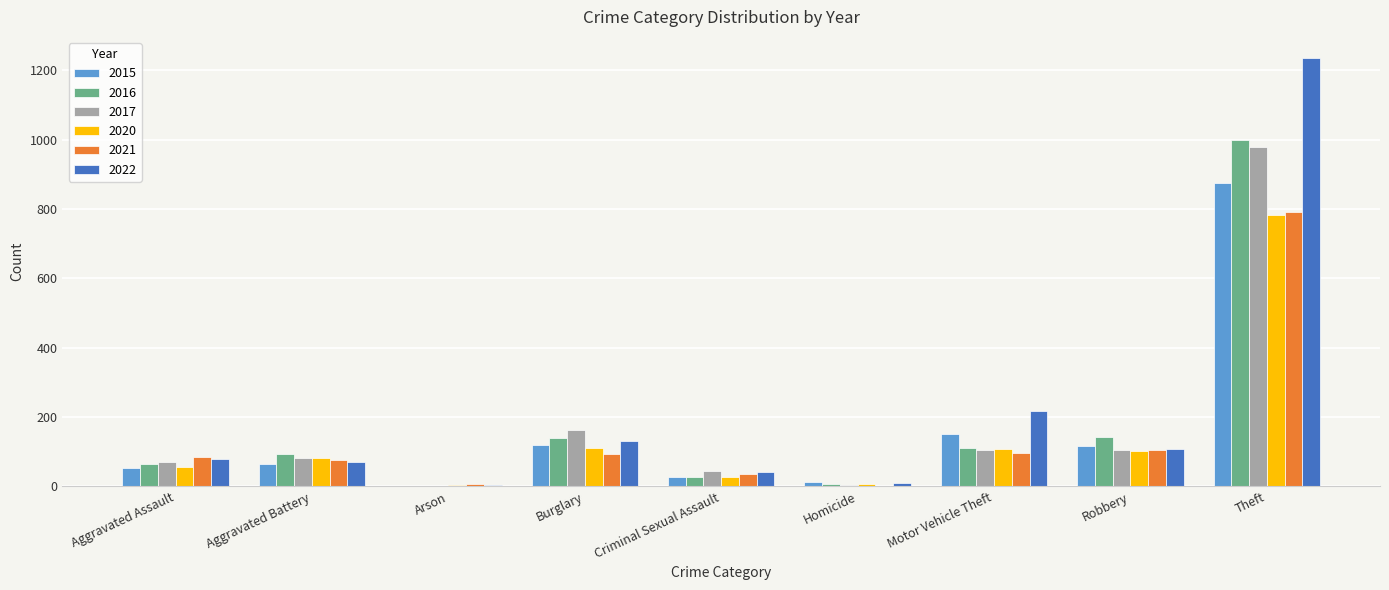

The 2020 series shows 109 at Motor Vehicle Theft. True or false?

True